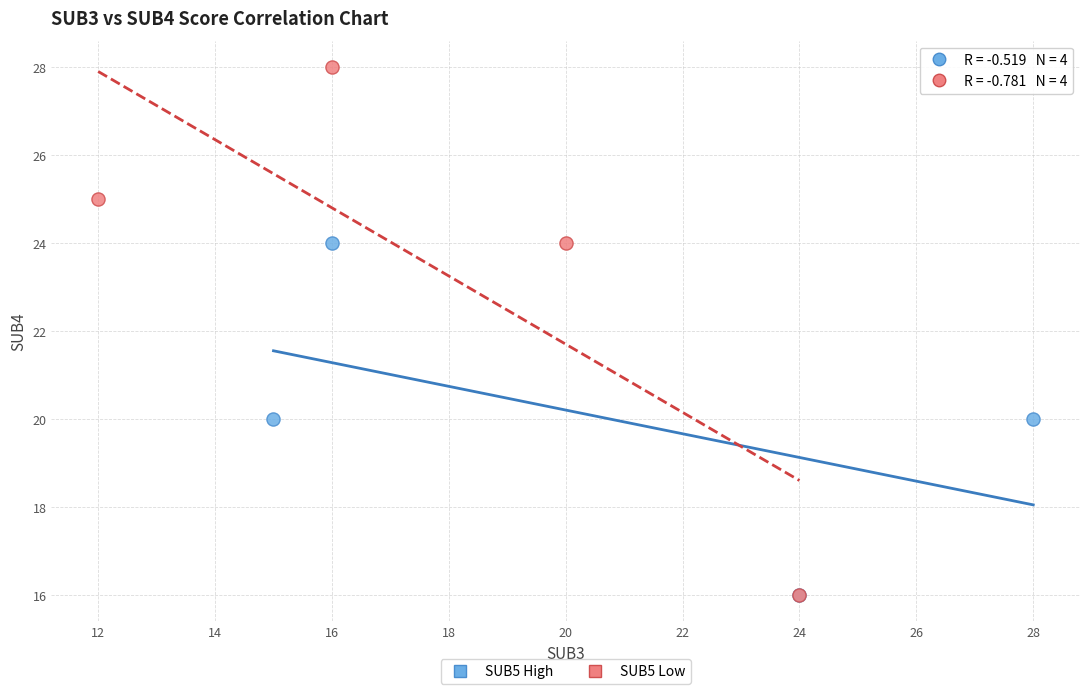

Which series contains the highest Y value?

SUB5 Low